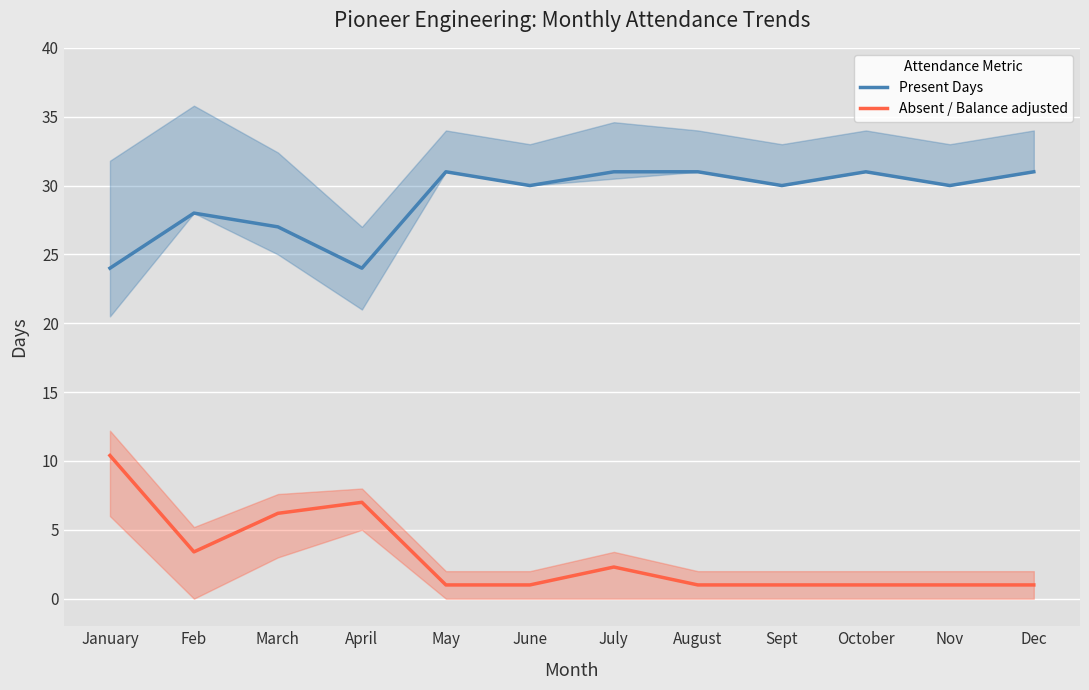

The value of Present Days at March is 40.4. True or false?

False